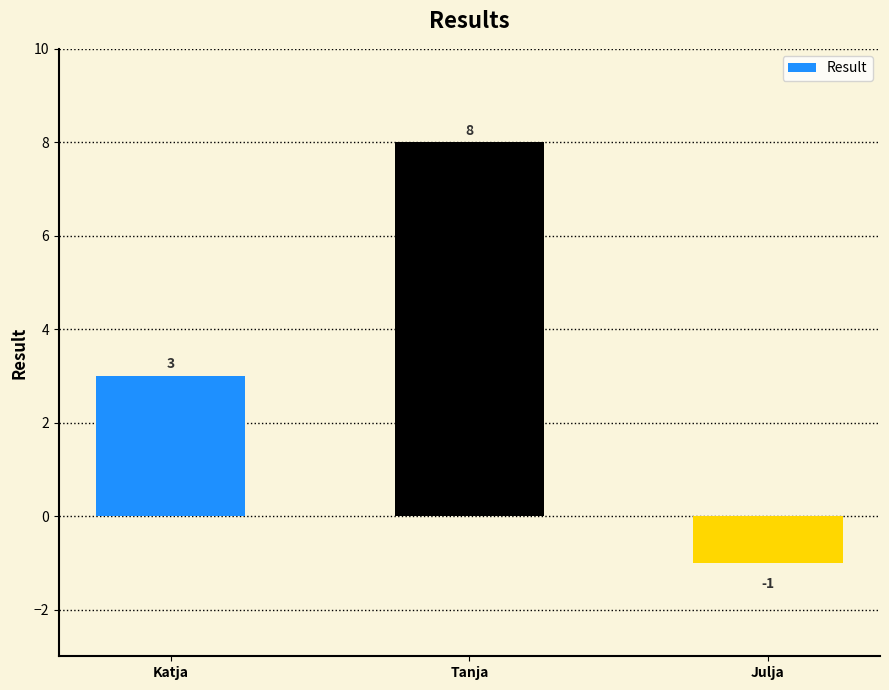

Reading right to left, what are all the values shown in this chart?

Julja=-1	Tanja=8	Katja=3